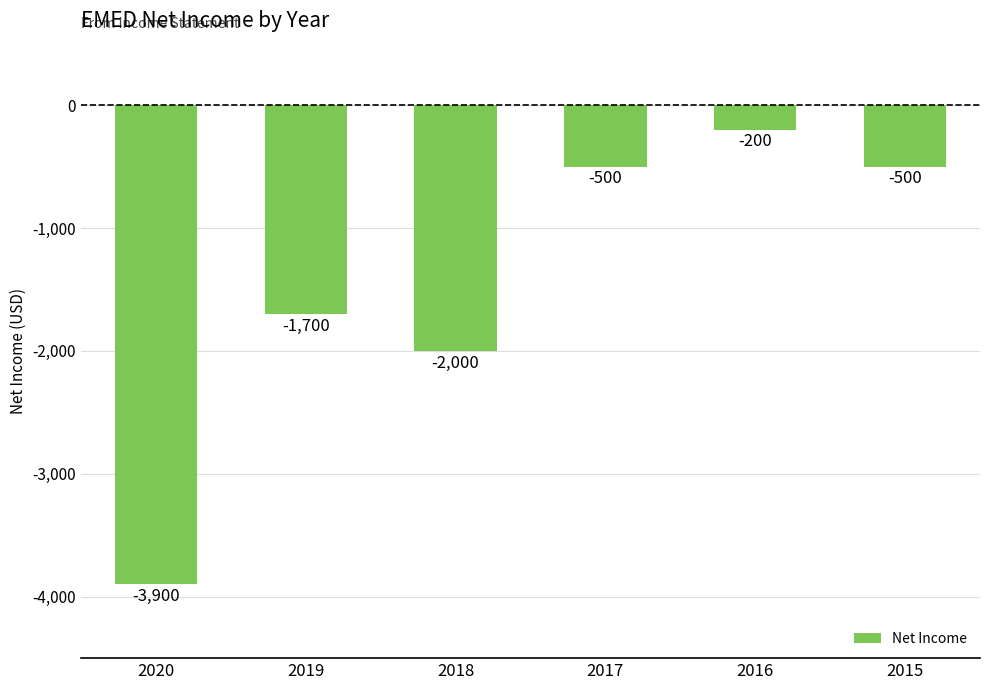

The chart shows a value of -500 at 2015. True or false?

True